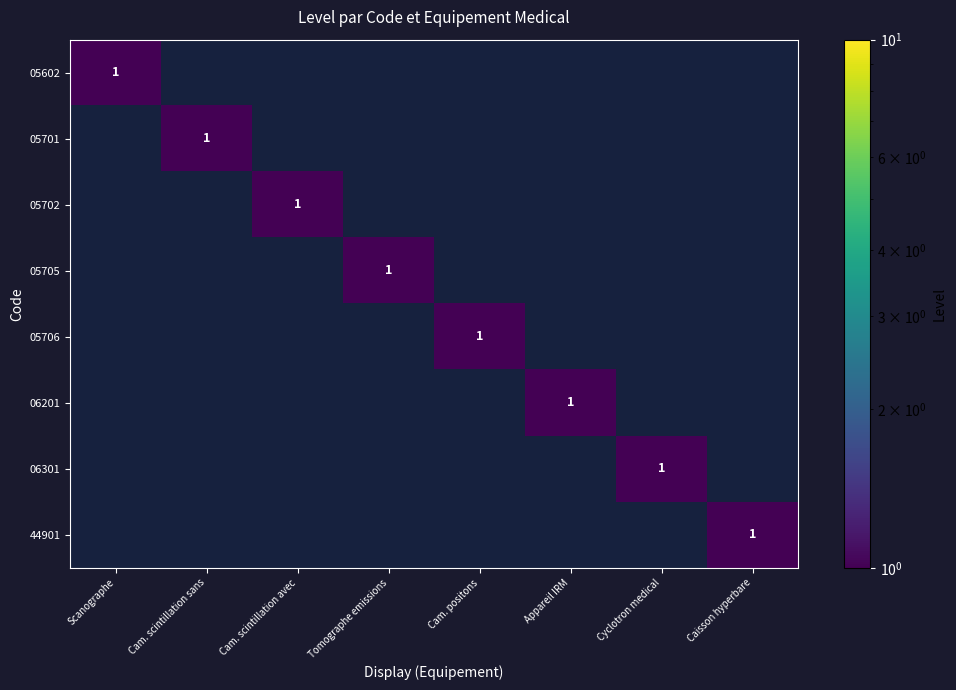

Is it true that 06301 equals 0 at Cam. positons?

True